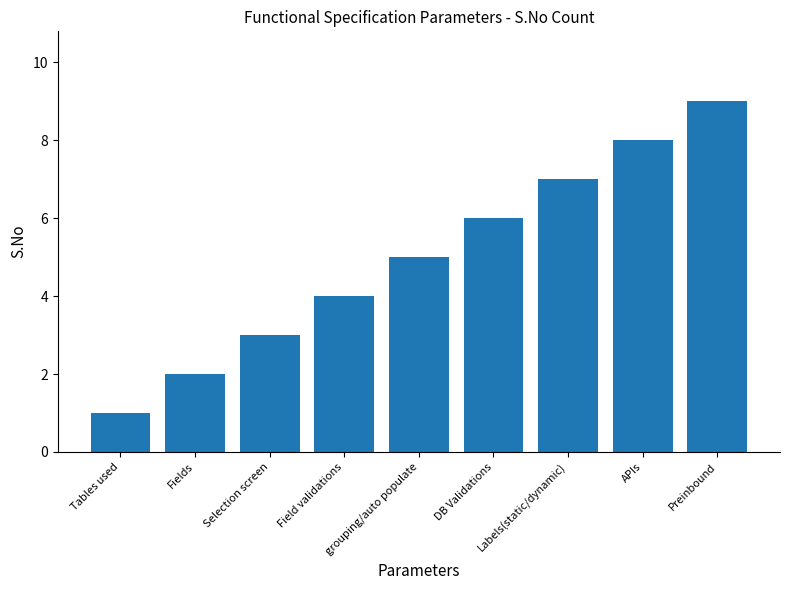

Between Selection screen and Tables used, which is larger?

Selection screen